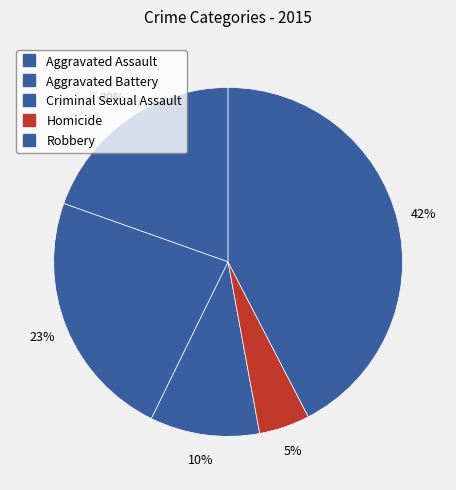

How many slices are in this pie chart?

5